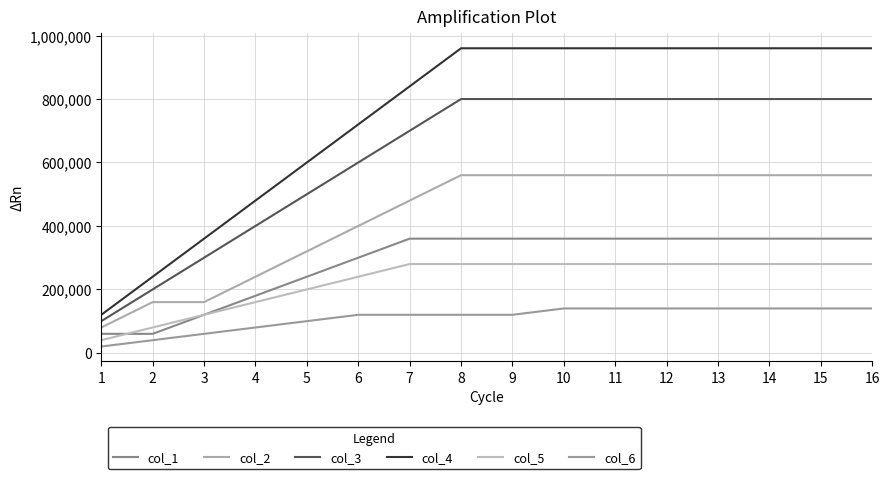

Reading left to right, what are all the values shown in this chart?

col_1: 60000	60000	120000	180000	240000	300000	360000	360000	360000	360000	360000	360000	360000	360000	360000	360000
col_2: 80000	160000	160000	240000	320000	400000	480000	560000	560000	560000	560000	560000	560000	560000	560000	560000
col_3: 100000	200000	300000	400000	500000	600000	700000	800000	800000	800000	800000	800000	800000	800000	800000	800000
col_4: 120000	240000	360000	480000	600000	720000	840000	960000	960000	960000	960000	960000	960000	960000	960000	960000
col_5: 40000	80000	120000	160000	200000	240000	280000	280000	280000	280000	280000	280000	280000	280000	280000	280000
col_6: 20000	40000	60000	80000	100000	120000	120000	120000	120000	140000	140000	140000	140000	140000	140000	140000